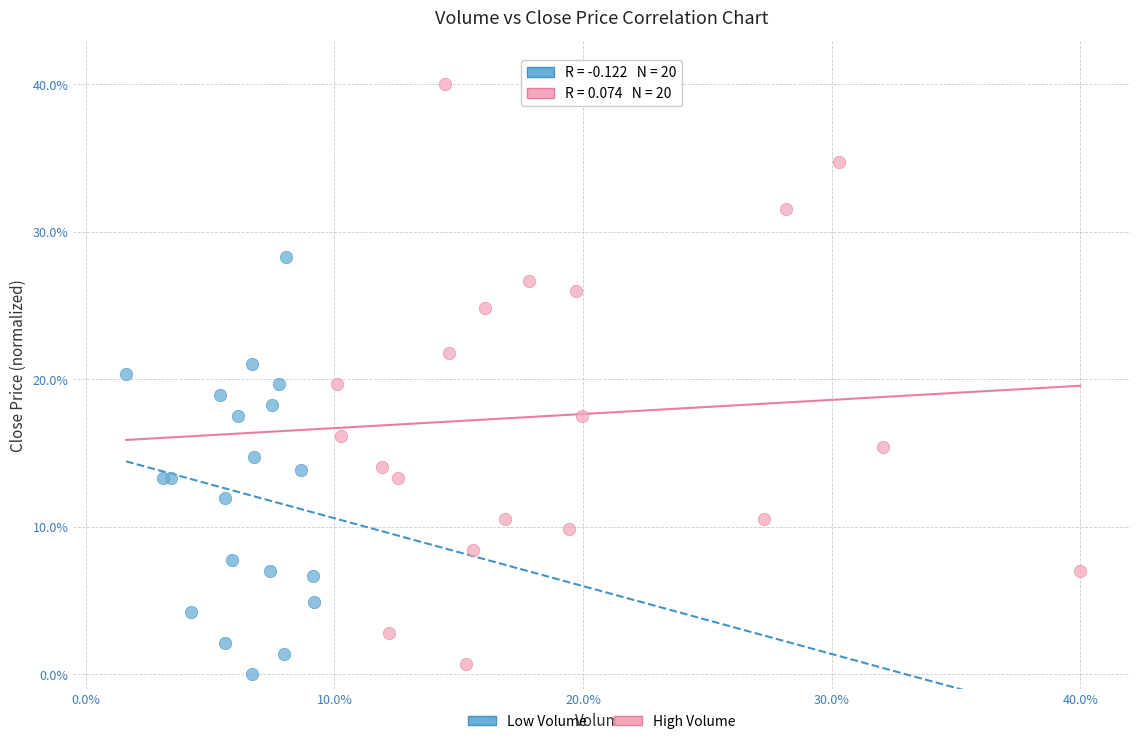

Which series has the largest Y range (max minus min)?

High Volume